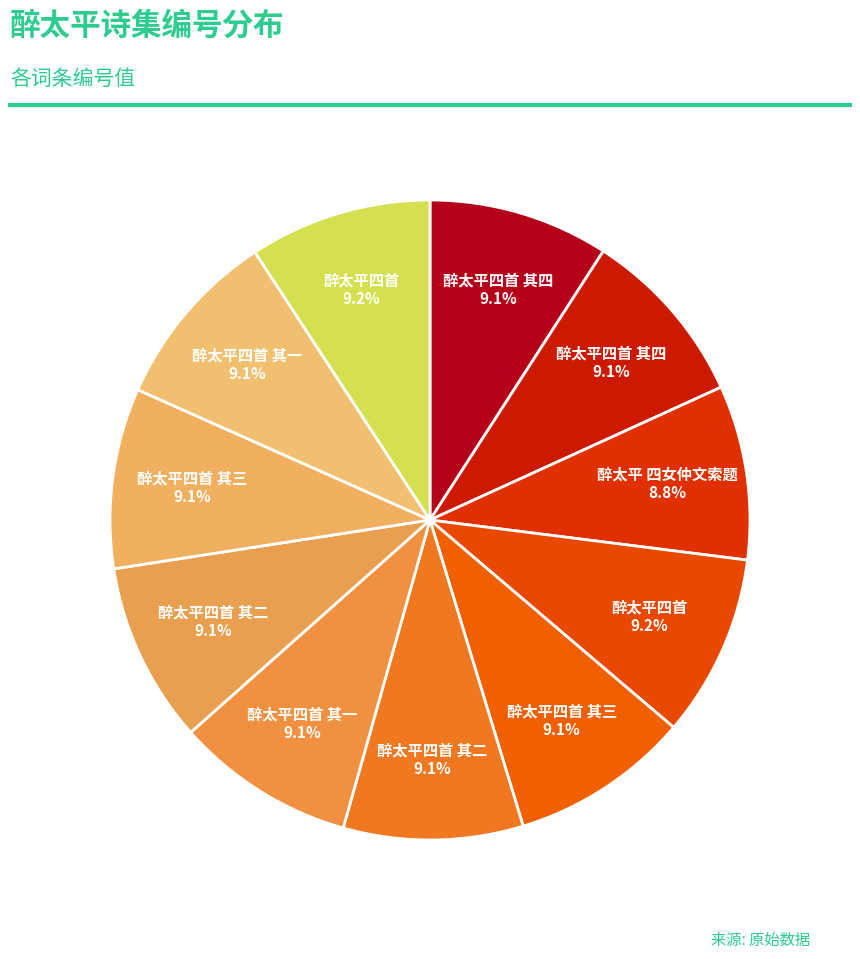

How many slices are in this pie chart?

11